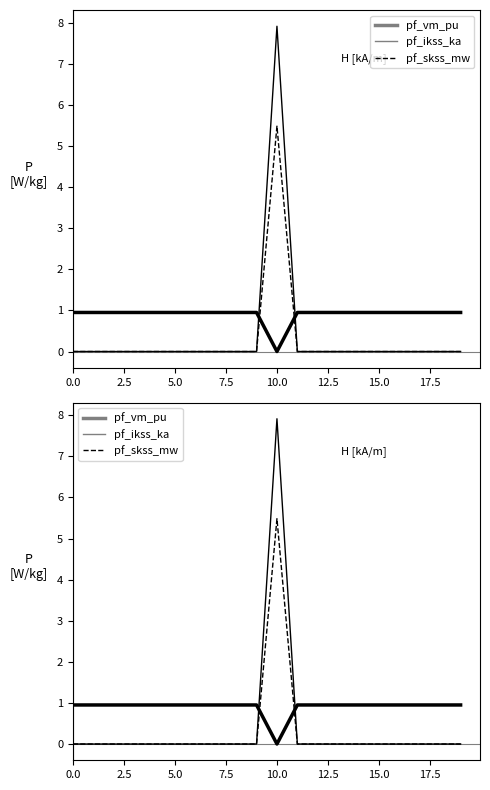

Reading left to right, extract all data points from this chart.

pf_vm_pu: 0.9	0.9	0.9	0.9	0.9	0.9	0.9	0.9	0.9	0.9	0.0	0.9	0.9	0.9	0.9	0.9	0.9	0.9	0.9	0.9
pf_ikss_ka: 0.0	0.0	0.0	0.0	0.0	0.0	0.0	0.0	0.0	0.0	7.9	0.0	0.0	0.0	0.0	0.0	0.0	0.0	0.0	0.0
pf_skss_mw: 0.0	0.0	0.0	0.0	0.0	0.0	0.0	0.0	0.0	0.0	5.5	0.0	0.0	0.0	0.0	0.0	0.0	0.0	0.0	0.0